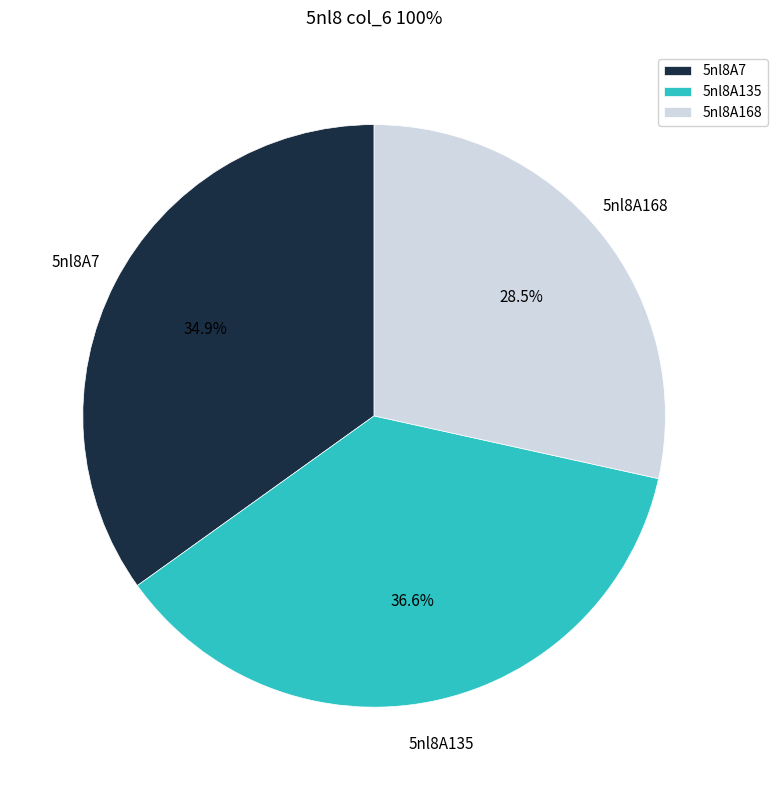

Which has a higher value, 5nl8A135 or 5nl8A168?

5nl8A135